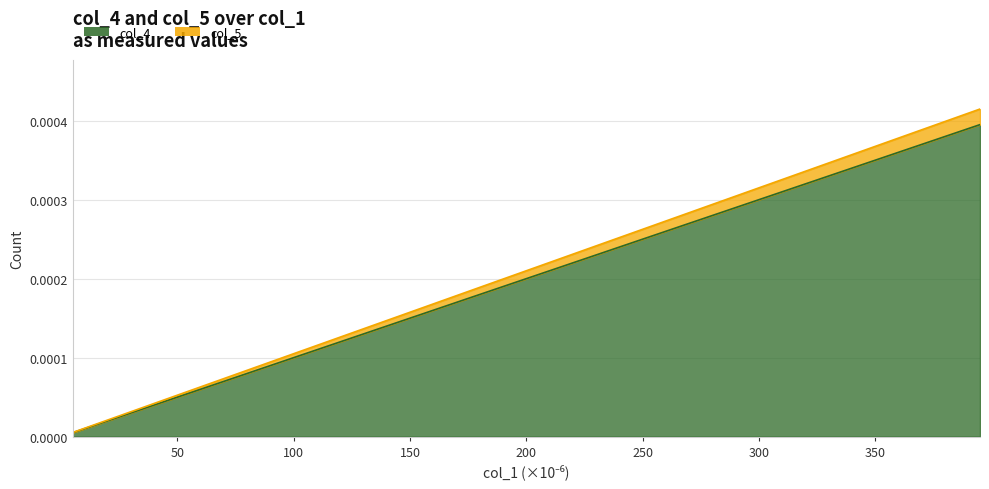

Does the chart display data point markers on the line(s)?

No